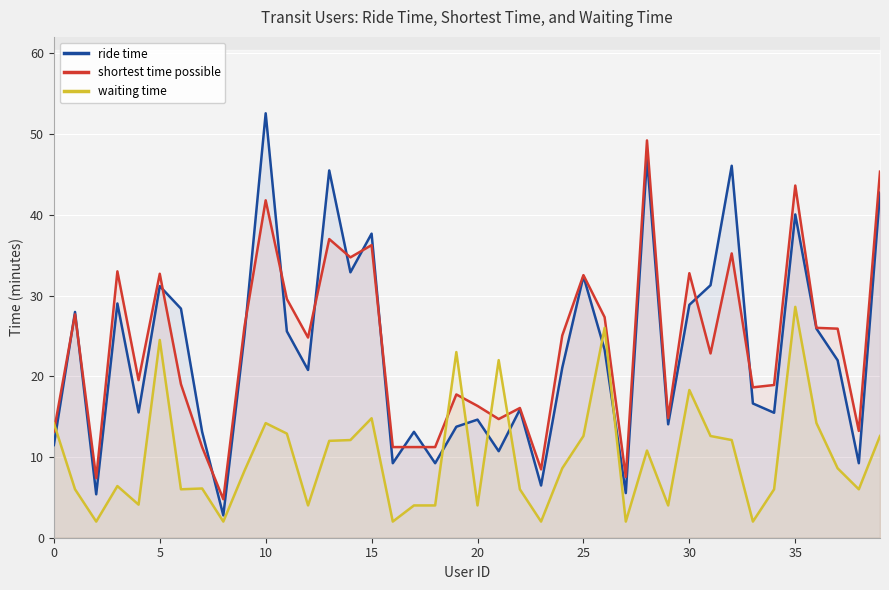

The value of shortest time possible at 0 is 3.8. True or false?

False